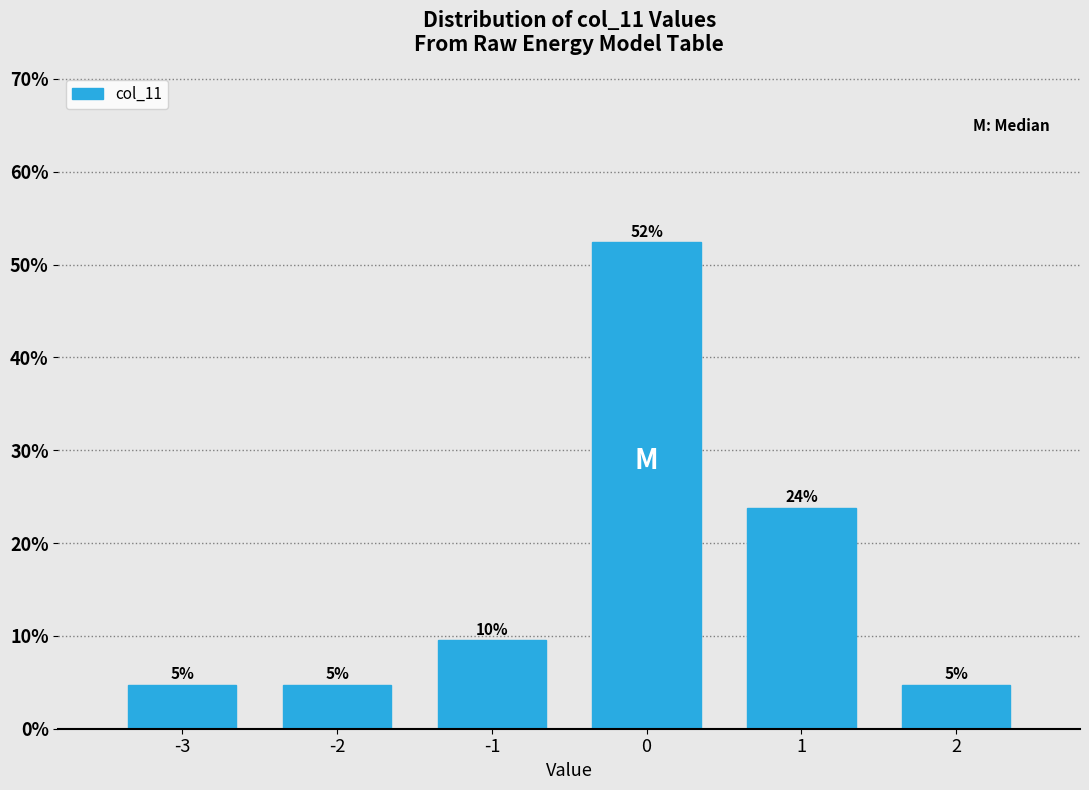

Does the chart contain any negative values?

No